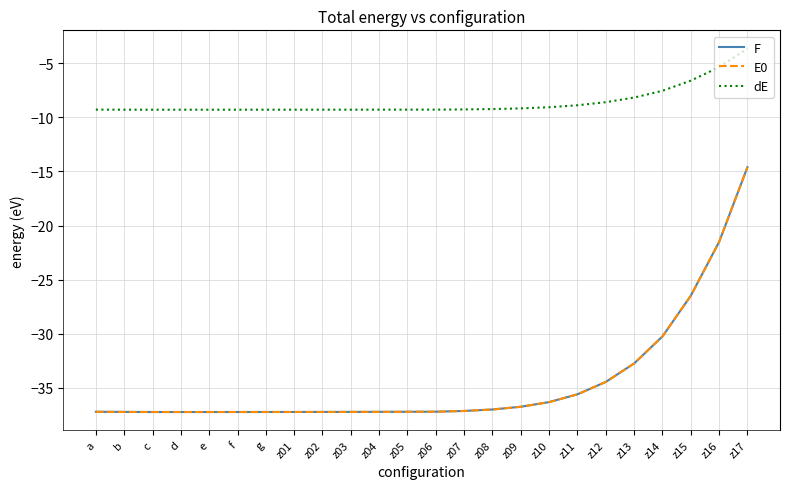

At which label does E0 first exceed -37?

z08